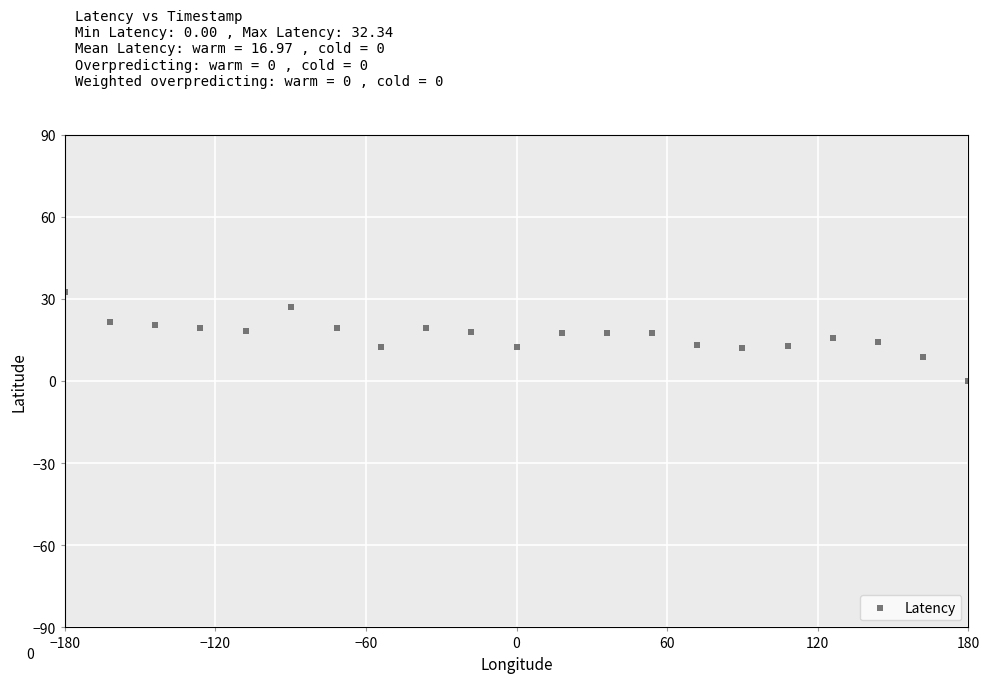

What is the range of Y values (max minus min)?

32.3